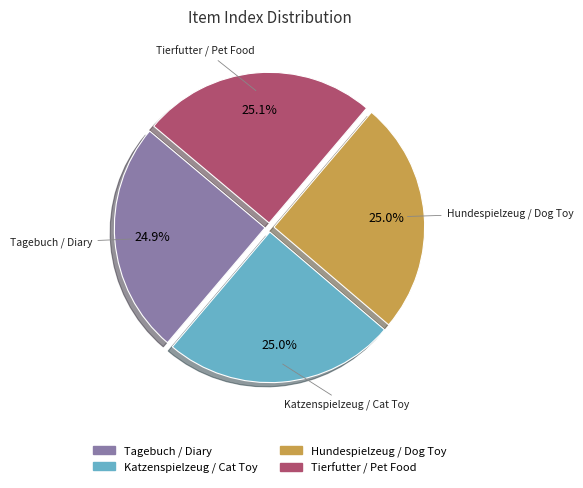

What is the ratio of the value at Katzenspielzeug / Cat Toy to the value at Tierfutter / Pet Food?

1.0